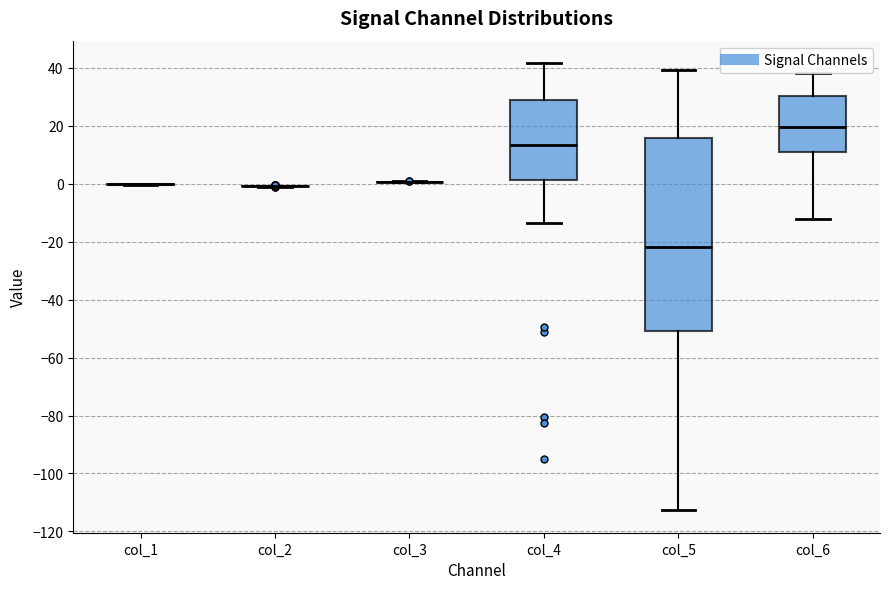

Reading left to right, read every box against the y-axis: the position of its median line, the range the box covers, and the ends of its whiskers. The values are not printed on the chart, so give them approximately, as read against the axis.

col_1: box collapsed to a line at 0, whiskers 0 to 0
col_2: box collapsed to a line at 0, whiskers 0 to 0
col_3: box collapsed to a line at 0, whiskers 0 to 0
col_4: median 14, box 2 to 28, whiskers -14 to 42
col_5: median -22, box -50 to 16, whiskers -112 to 40
col_6: median 20, box 12 to 30, whiskers -12 to 38